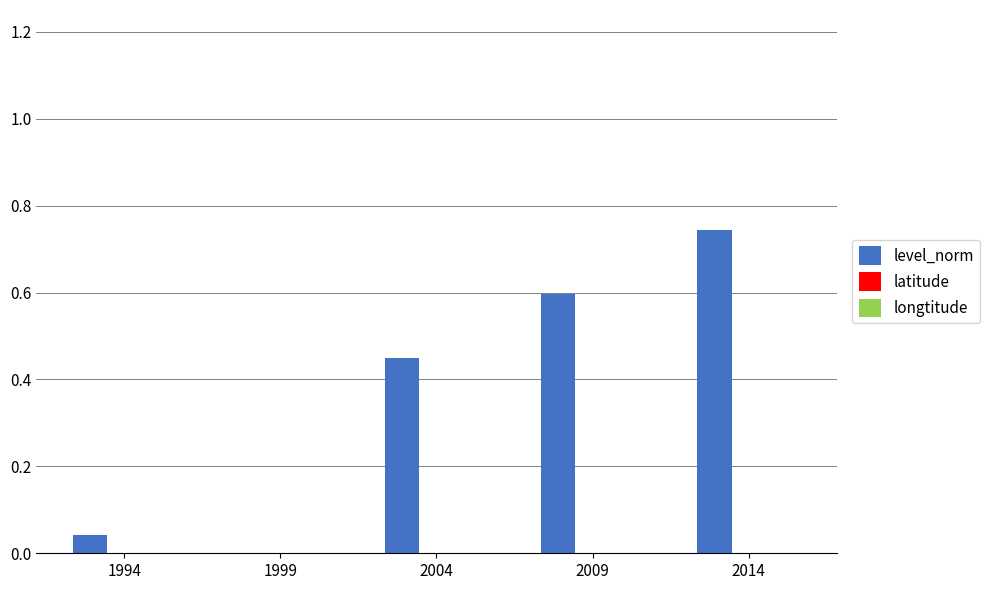

Are the bars horizontal?

No